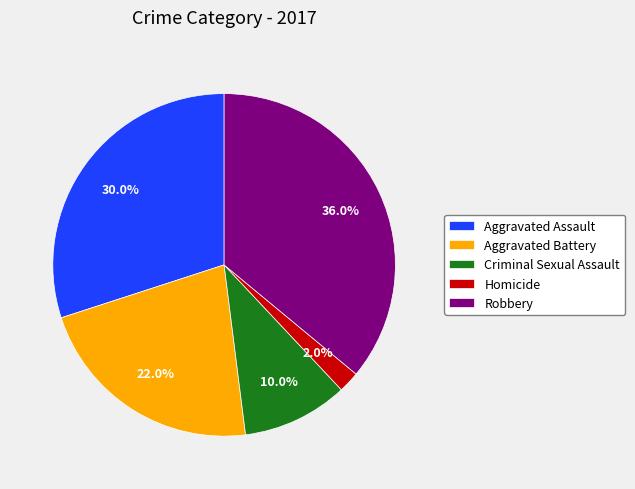

How much of the chart is everything except Criminal Sexual Assault?

90.0%